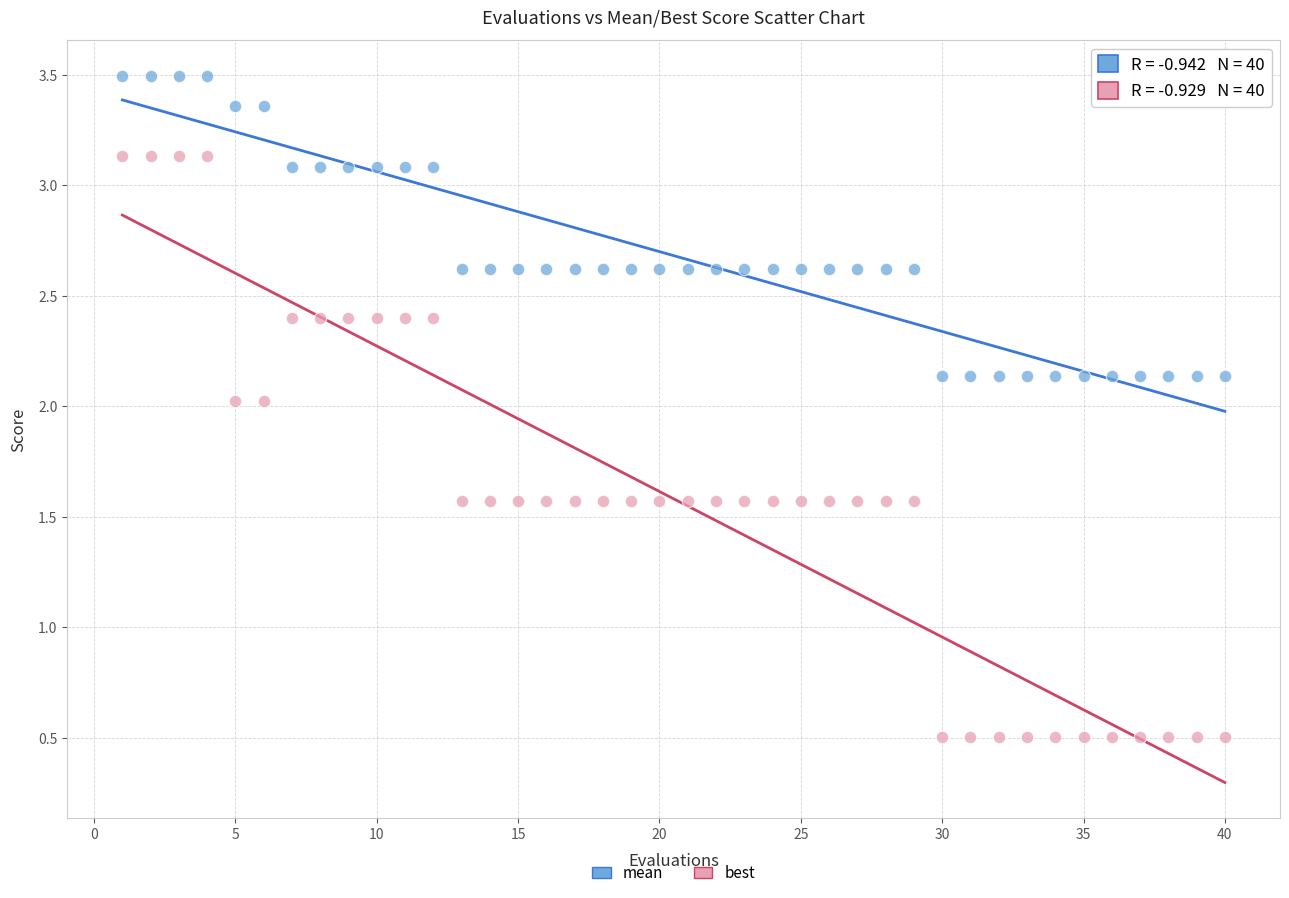

What are all the series names shown in the legend?

mean, best